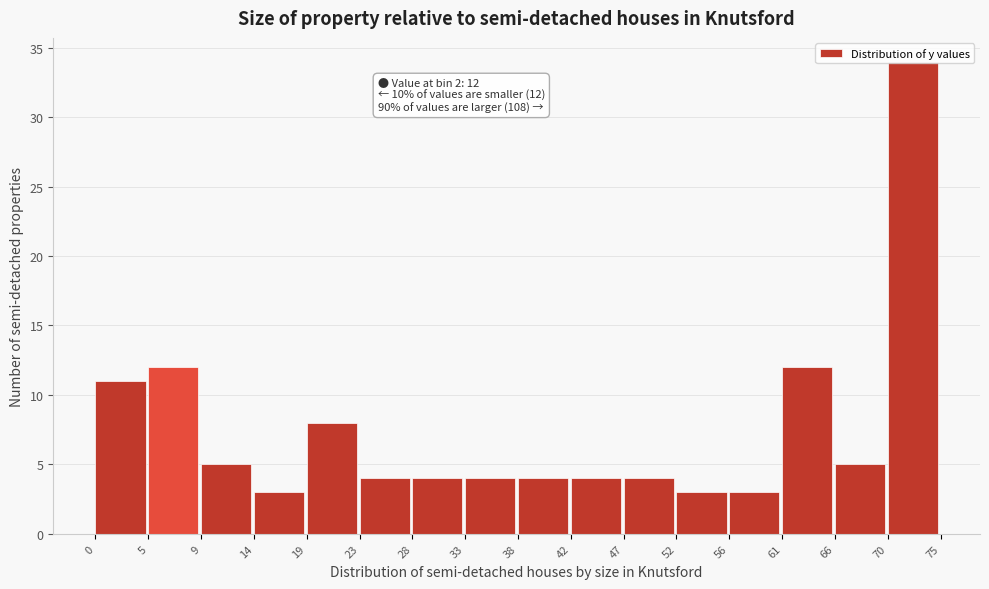

Over which range of the x-axis is the bar tallest?

70 to 75